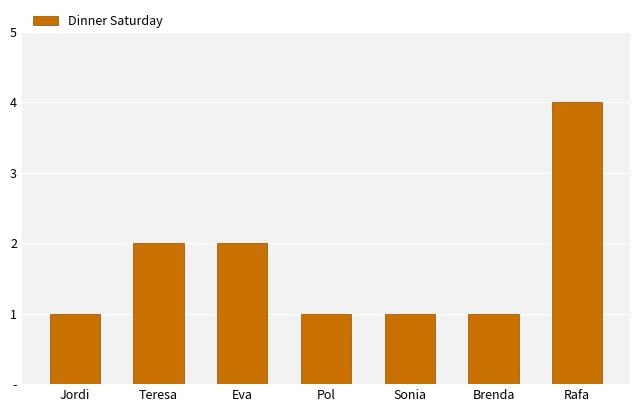

At which category does the chart reach its minimum across all series?

Jordi